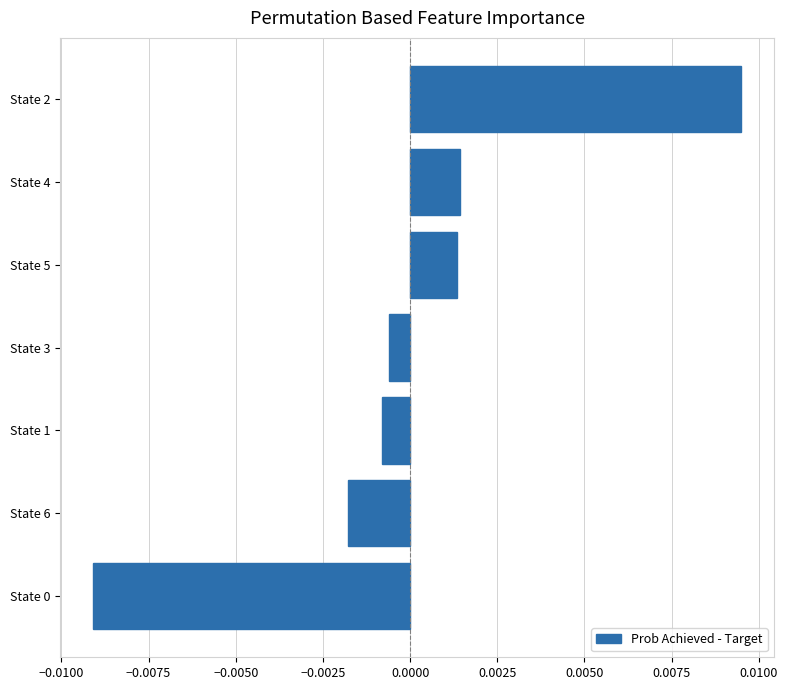

Which label corresponds to the largest value in the chart?

State 2